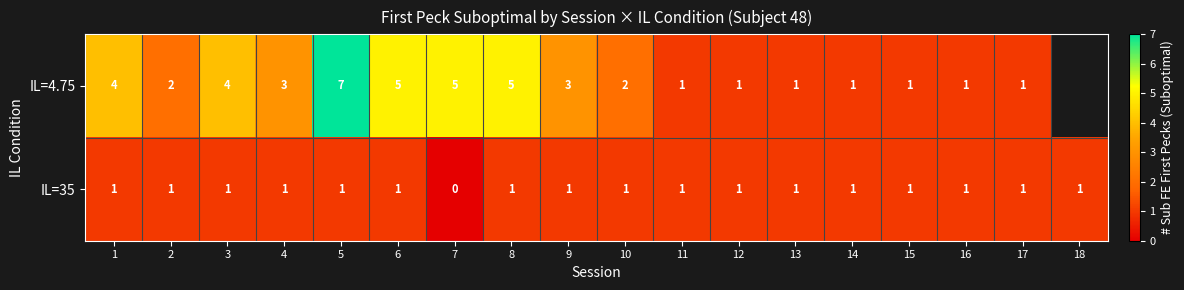

At how many categories does at least one series exceed 5?

1